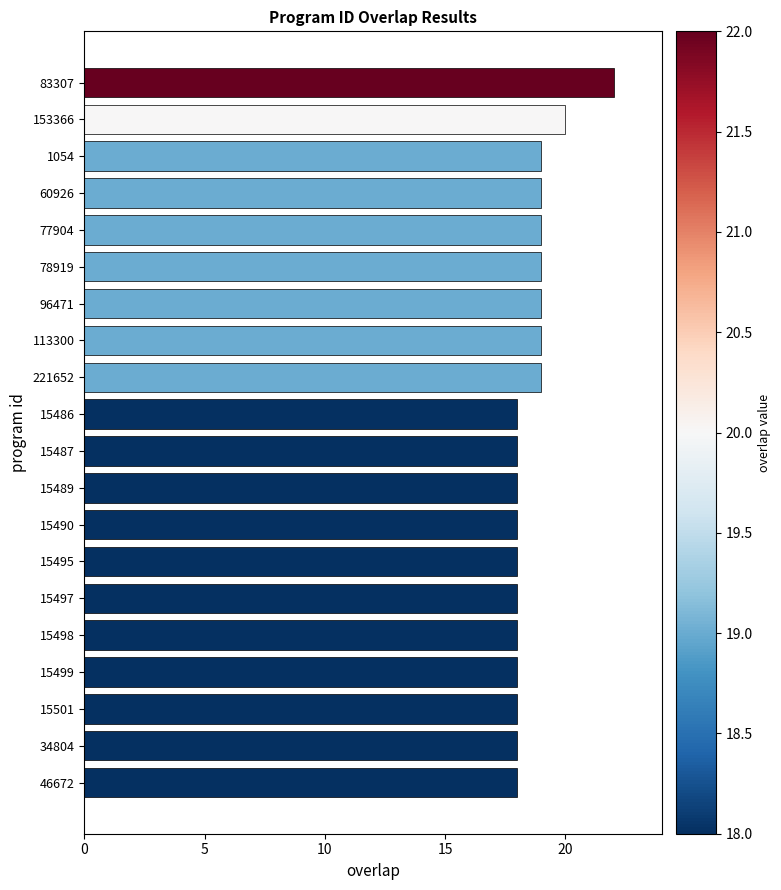

What is the maximum value shown in the chart?

22